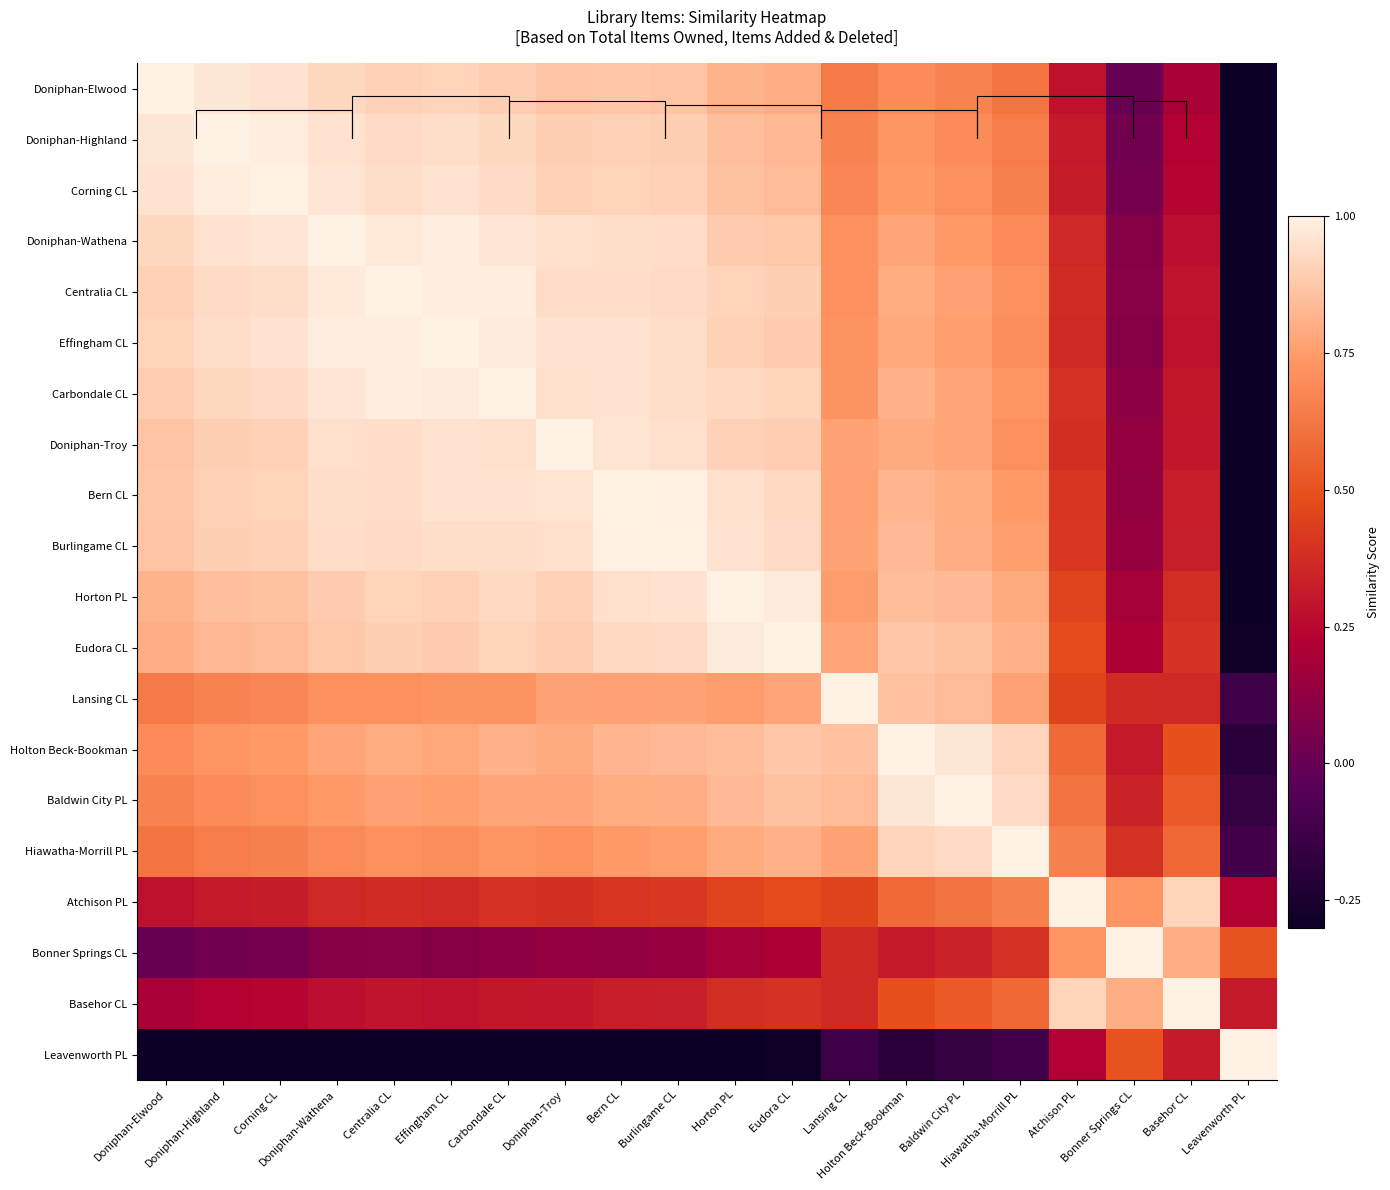

What is the maximum value for Doniphan-Elwood?

1.0